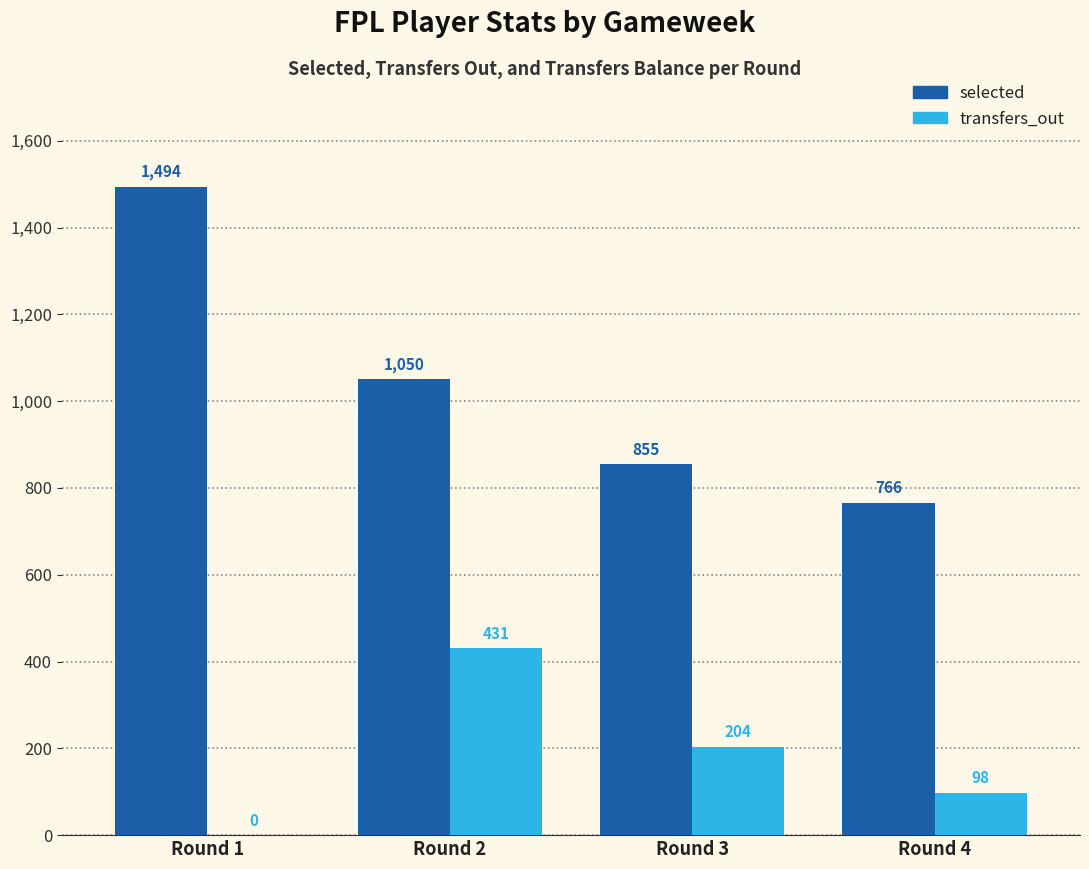

What is the approximate value of selected at Round 4?

766